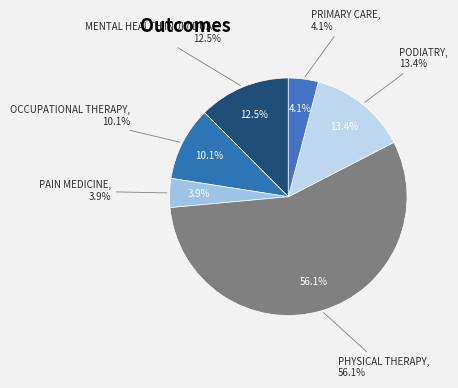

Which category has the biggest portion of the pie?

PHYSICAL THERAPY